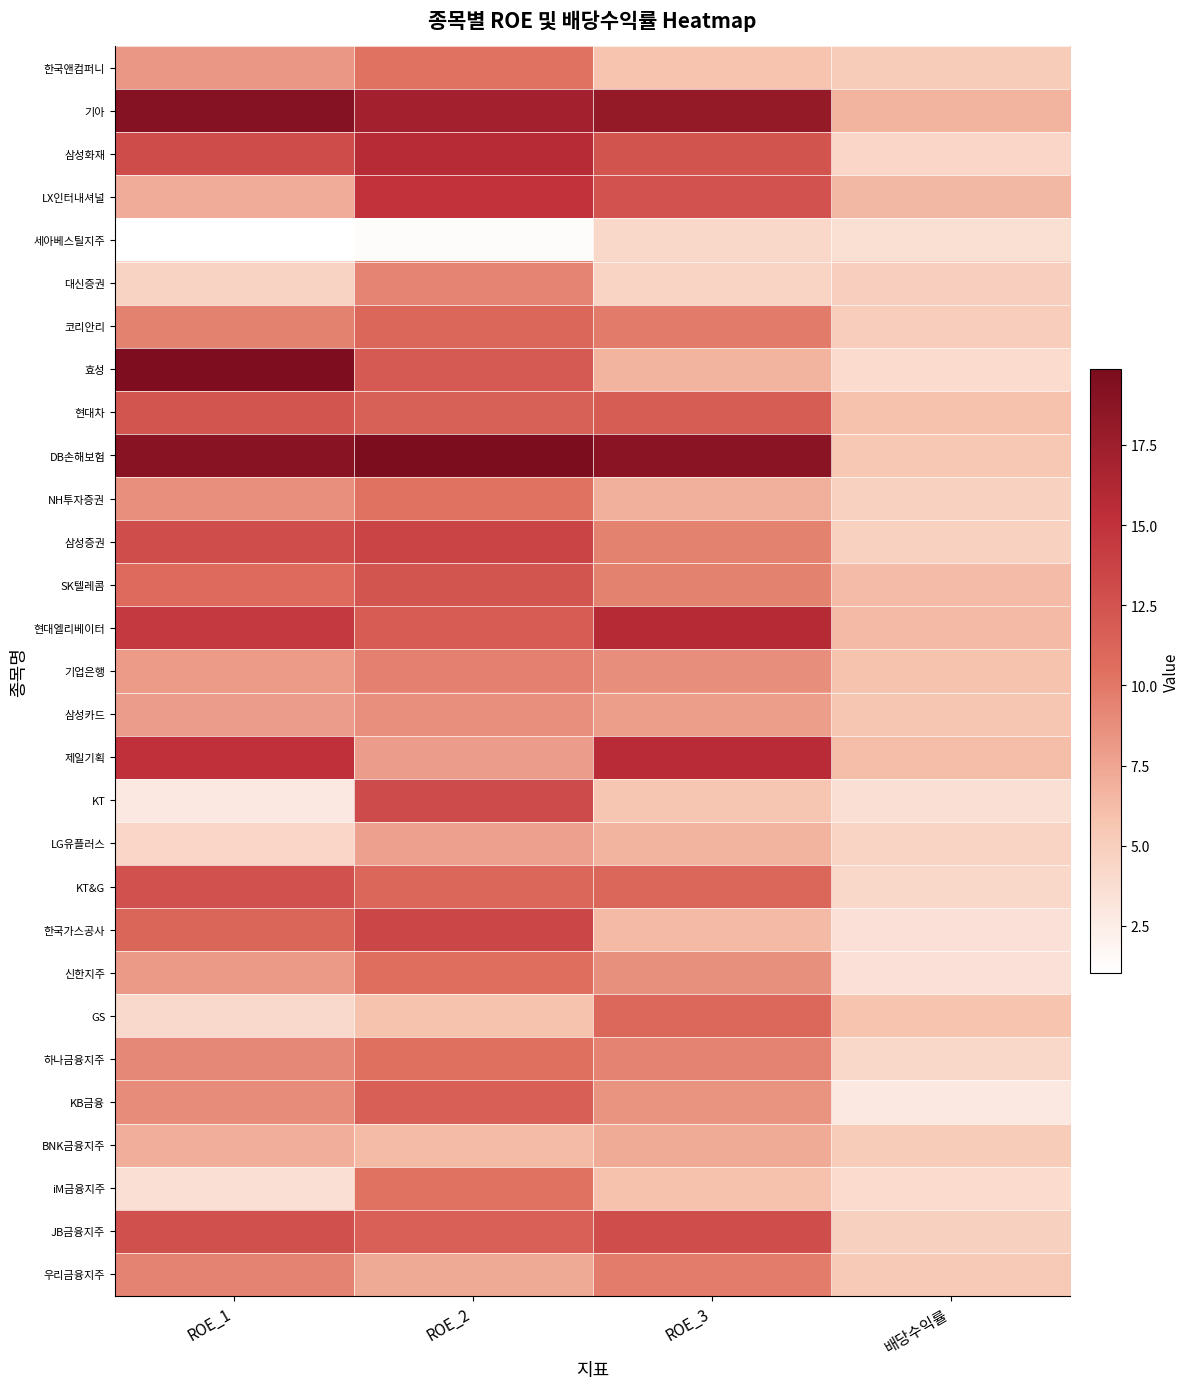

What is the greatest value displayed?

19.9